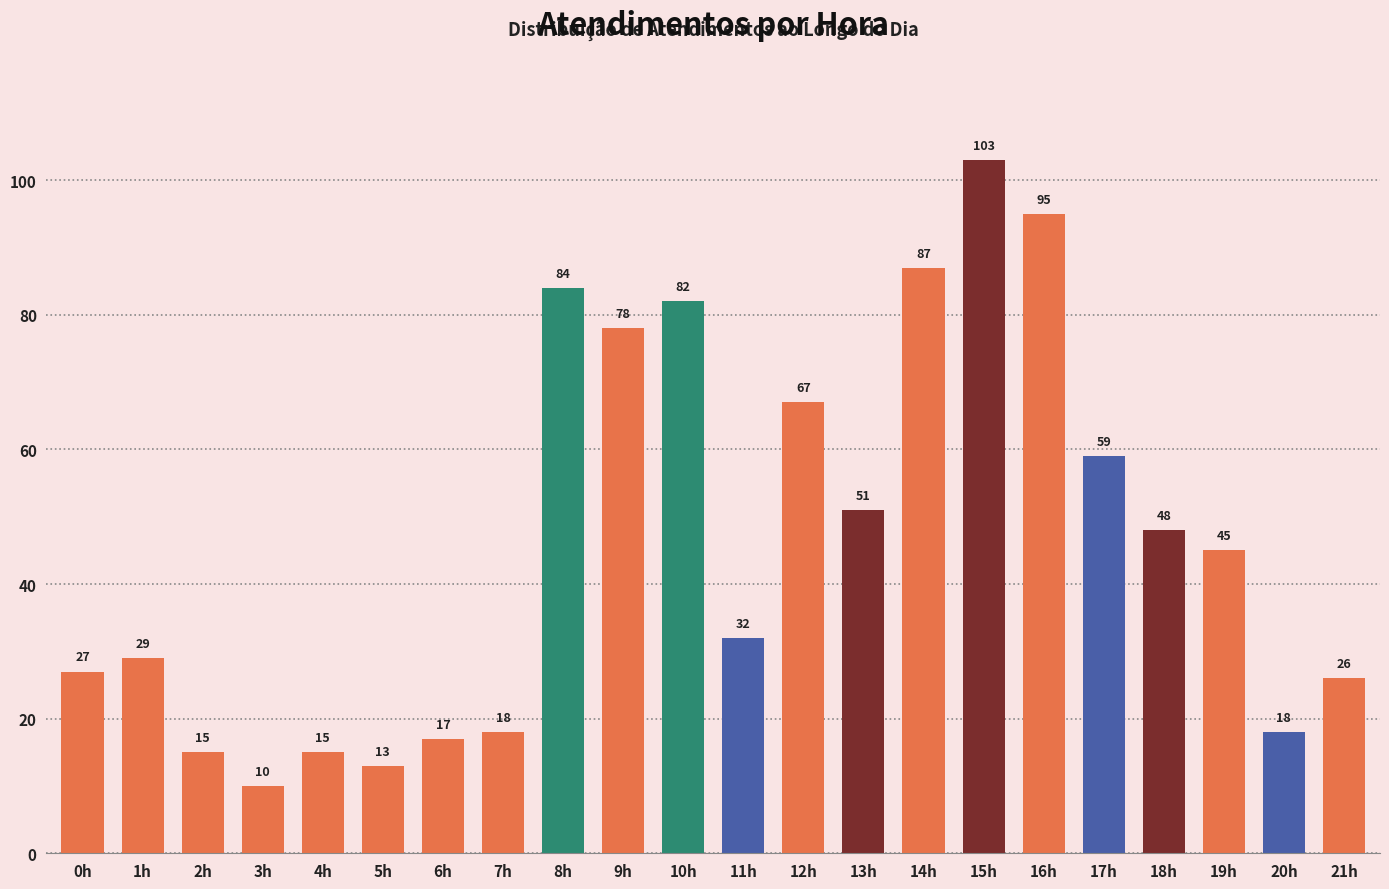

What is the change in value from 4h to 16h?

+80